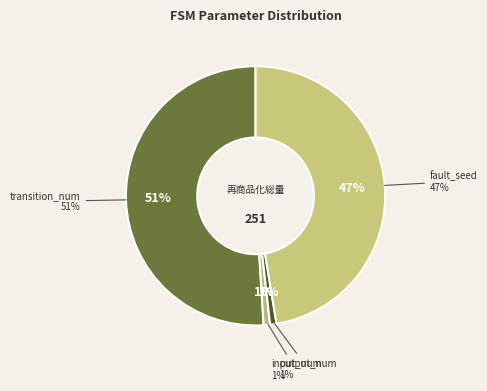

Which slice is the smallest?

input_num